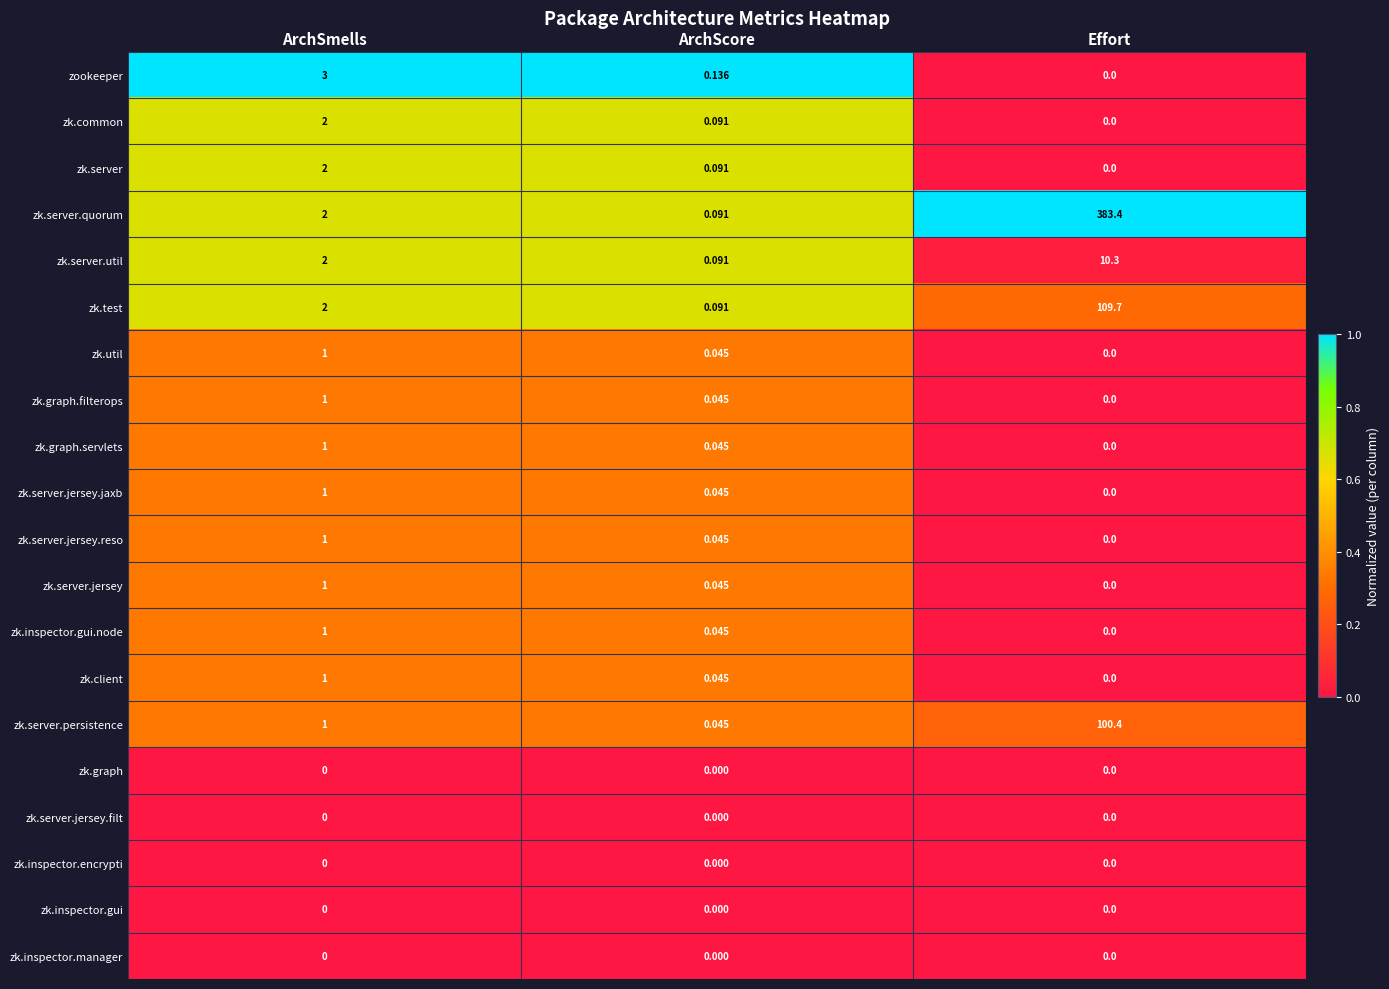

At which category is the sum across all series the highest?

Effort